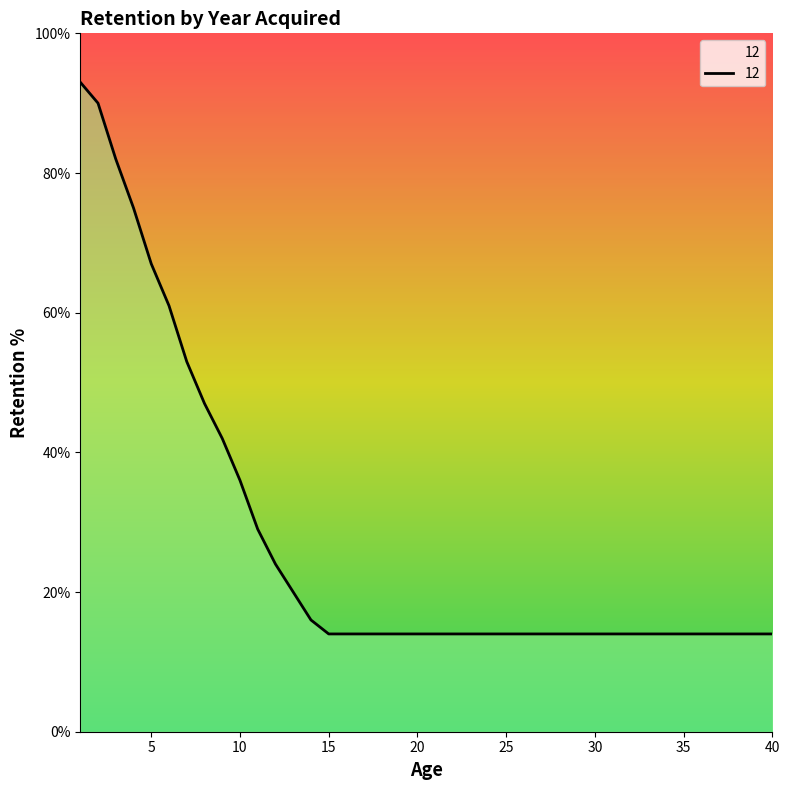

What is the difference between the maximum and minimum values?

79